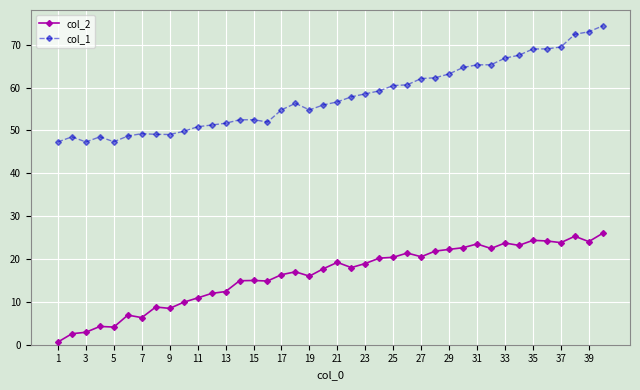

True or false: col_2 and col_1 intersect in this chart.

False